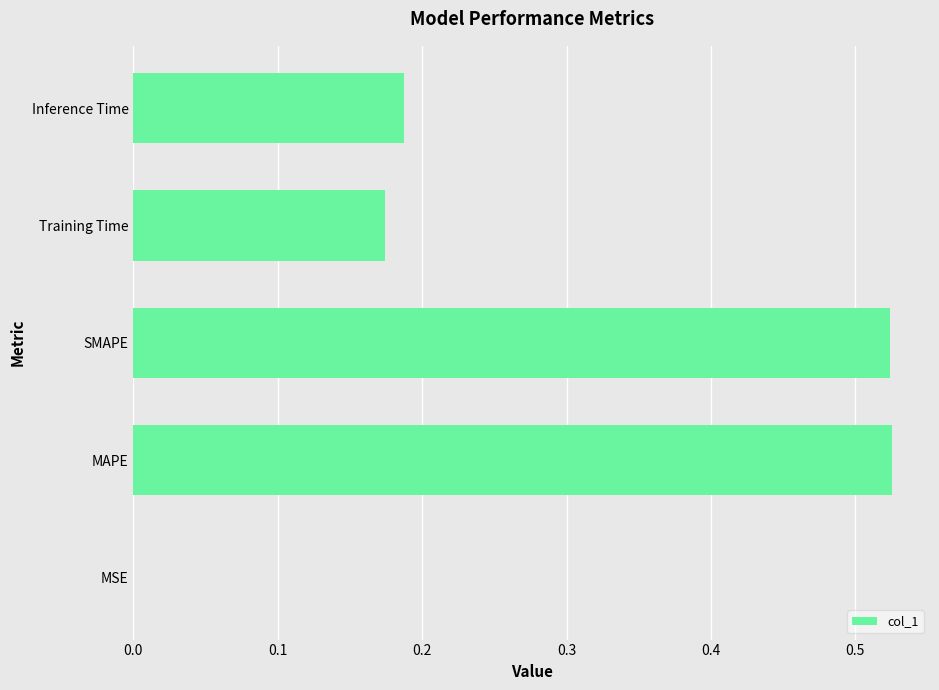

Which has a higher value, MSE or Training Time?

Training Time